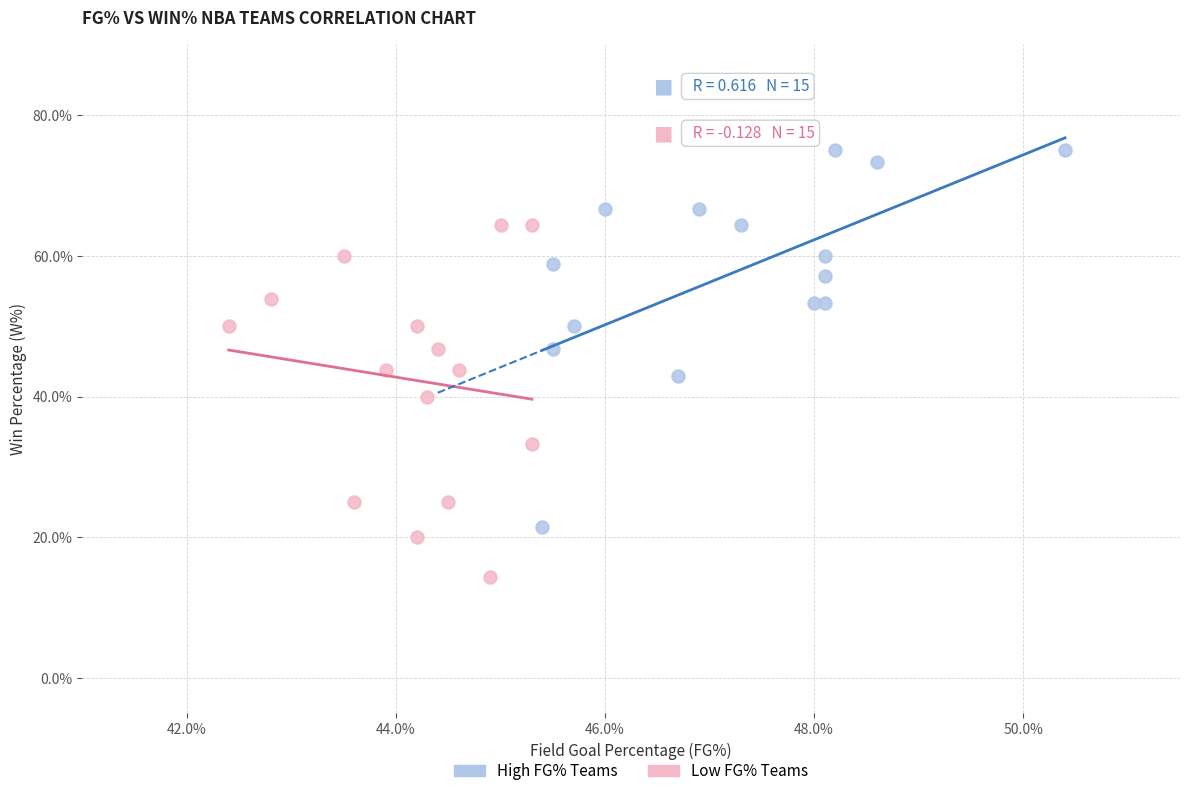

Which series contains the highest Y value?

High FG% Teams